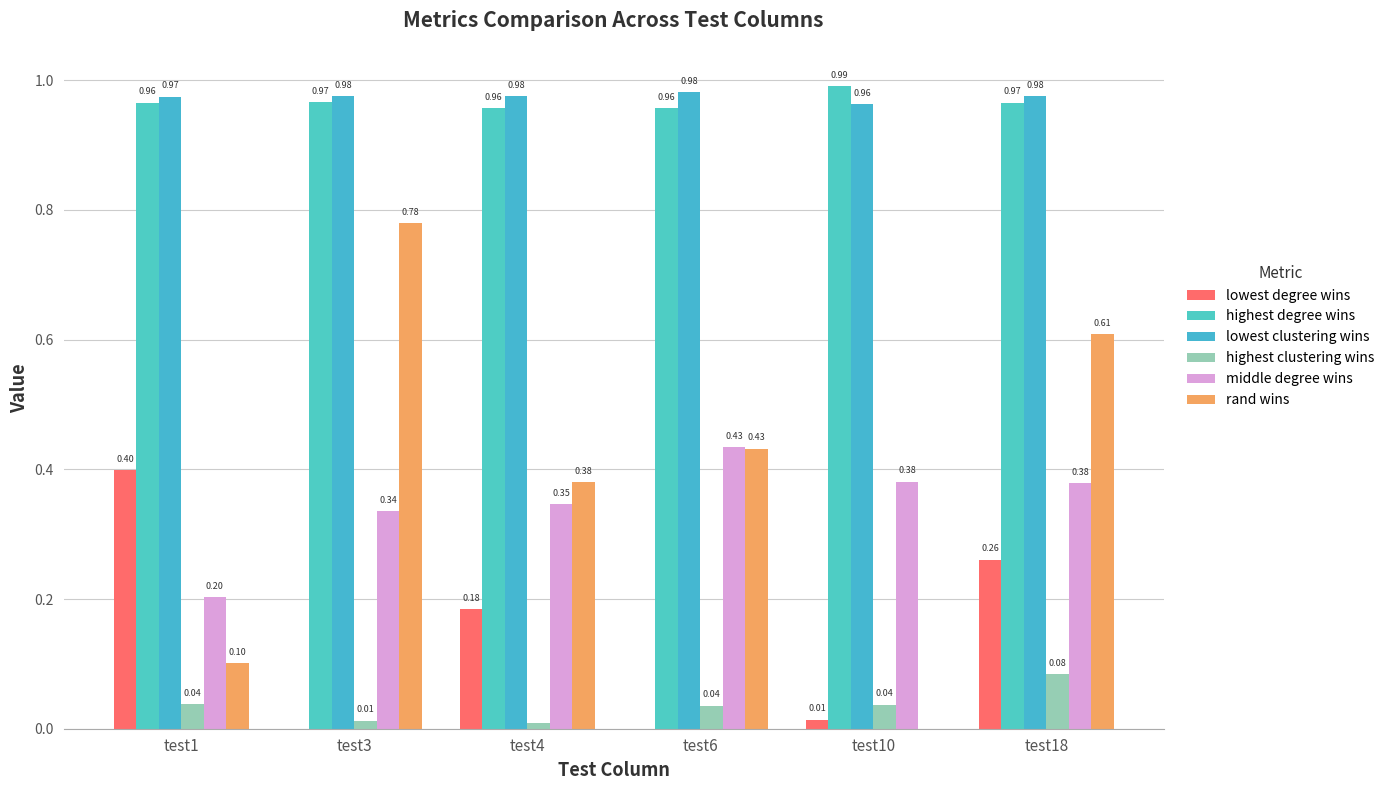

Which label corresponds to the largest value in the chart?

test10